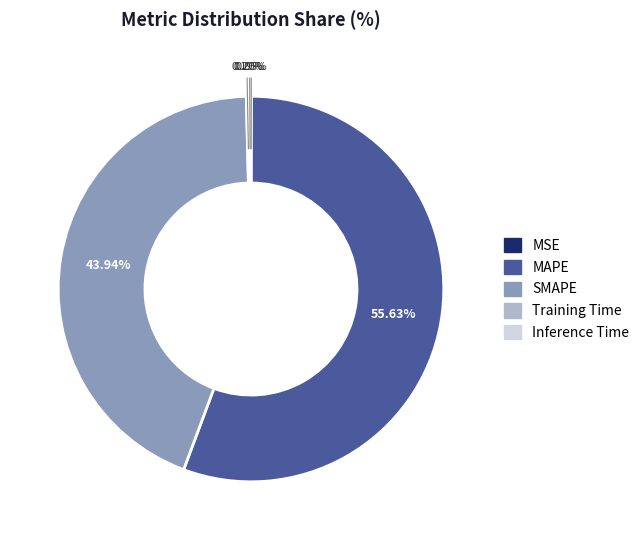

What is the largest slice in the pie chart?

MAPE